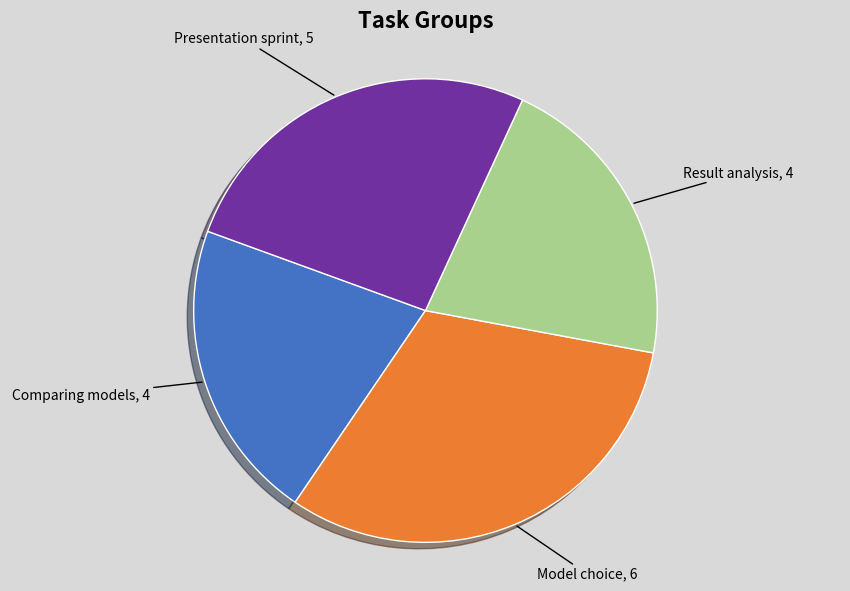

Is there a majority slice in this chart?

No